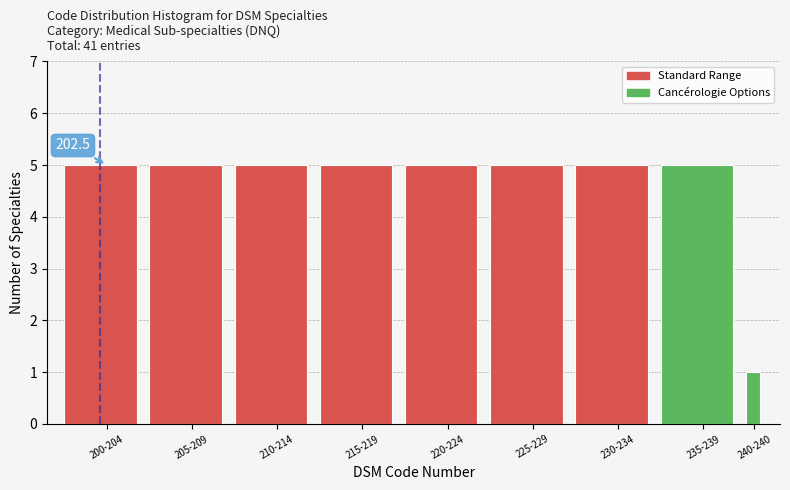

Reading left to right, what are all the values shown in this chart?

200-204=5	205-209=5	210-214=5	215-219=5	220-224=5	225-229=5	230-234=5	235-239=5	240-240=1